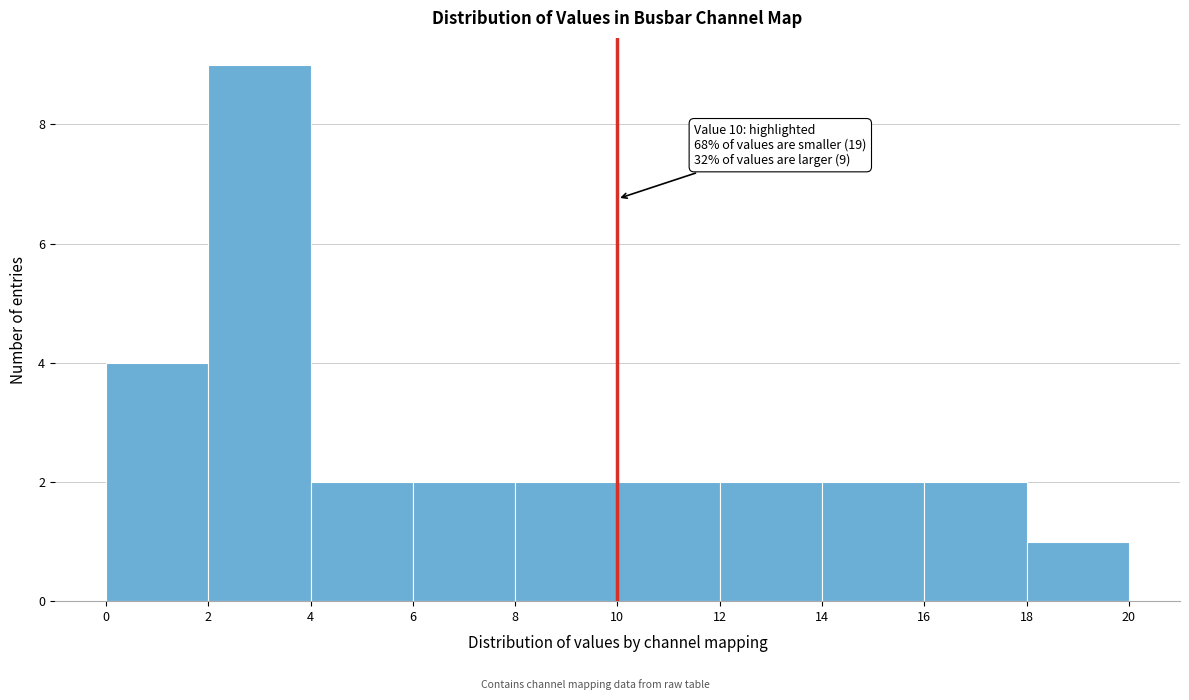

Over which range of the x-axis is the bar tallest?

2 to 4